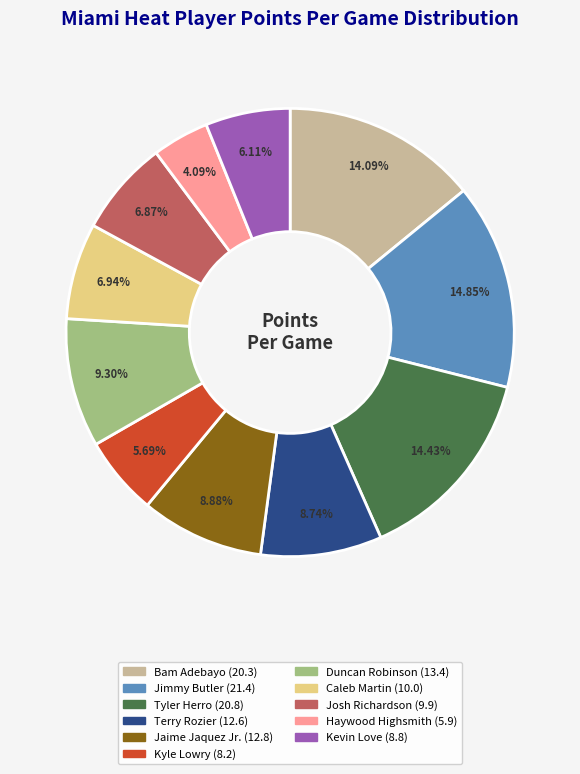

What is the ratio of the value at Bam Adebayo to the value at Terry Rozier?

1.6